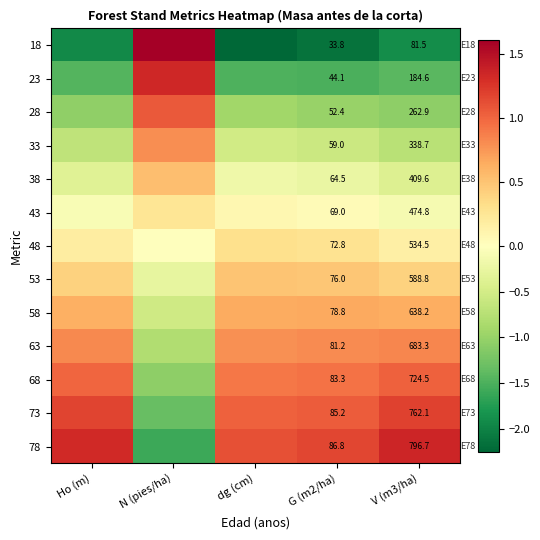

Is the value of 23 at G (m2/ha) greater than the value of 53 at V (m3/ha)?

No